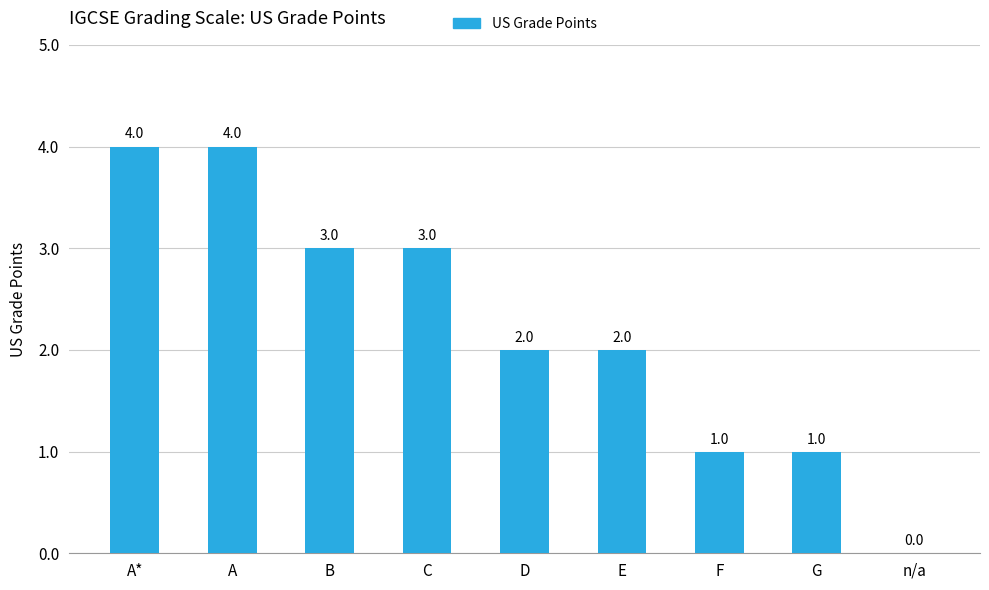

Reading left to right, transcribe all the data shown in this chart.

4	4	3	3	2	2	1	1	0